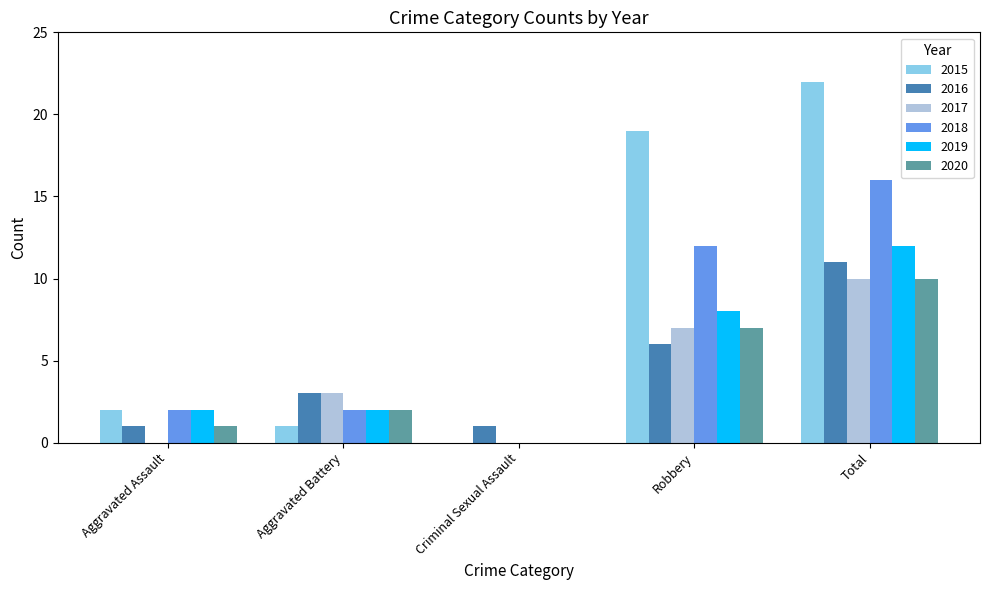

True or false: 2018 has a value of 1 at Aggravated Assault.

False